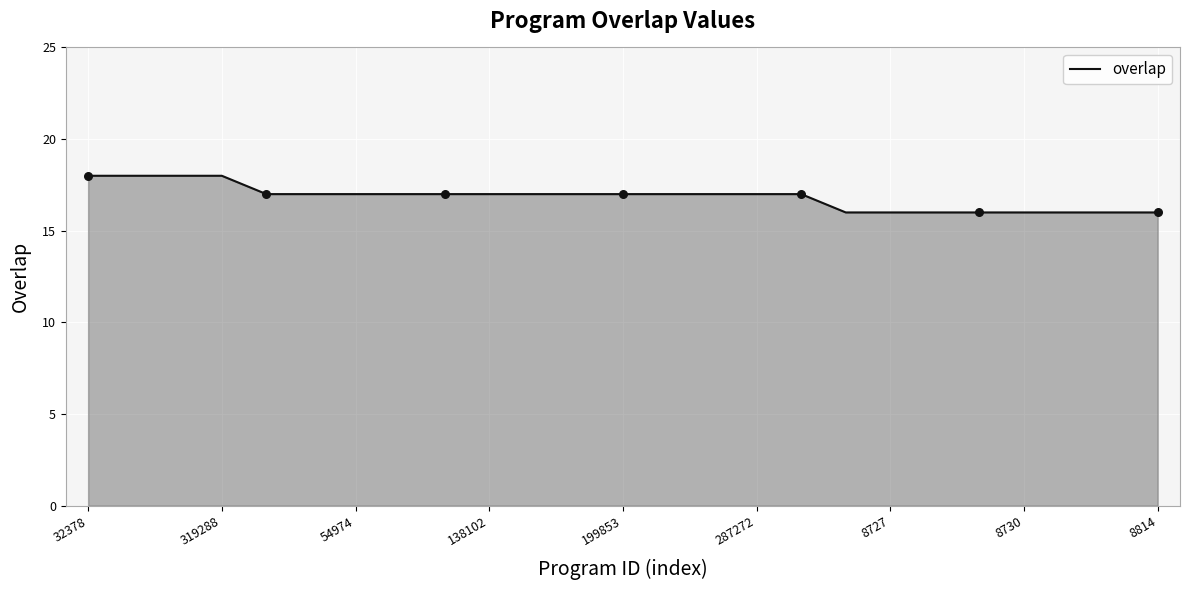

What is the maximum value shown in the chart?

18